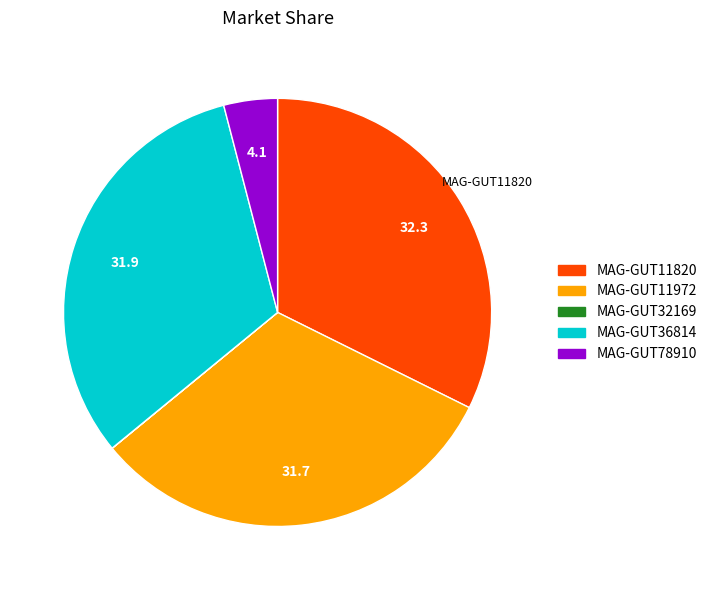

True or false: MAG-GUT36814 accounts for 26% of the total.

False